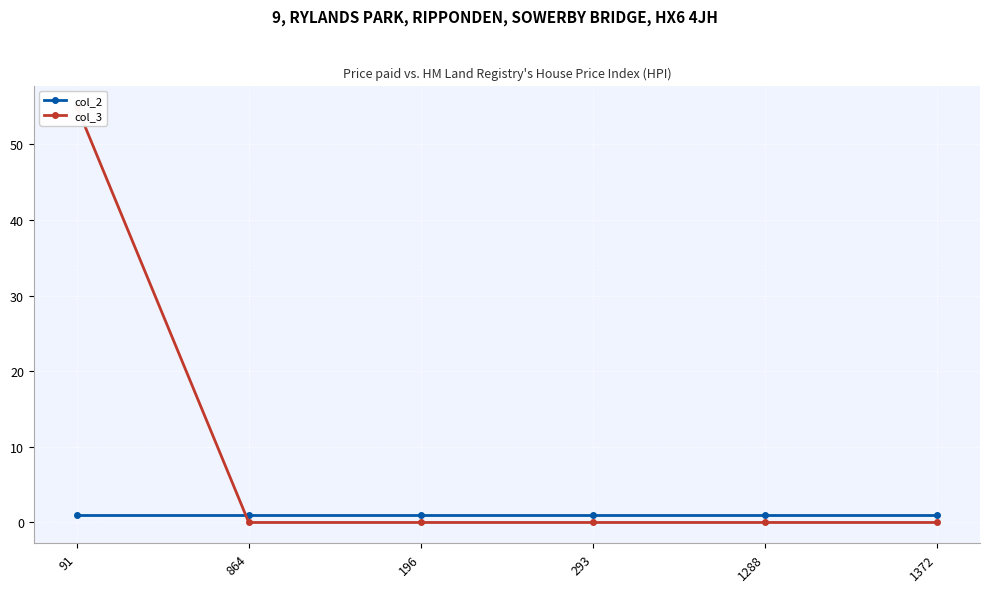

Rank the categories by col_3 value from highest to lowest.

91, 864, 196, 293, 1288, 1372